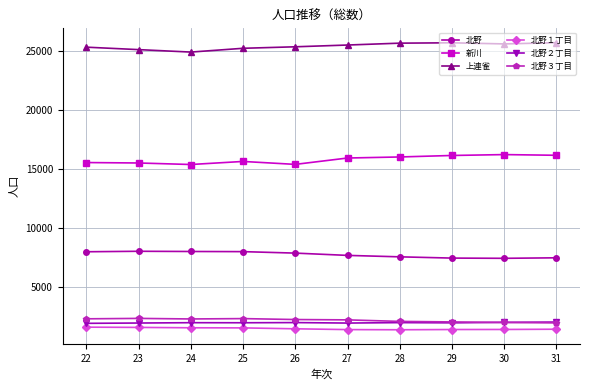

What is the minimum value for 新川?

15388